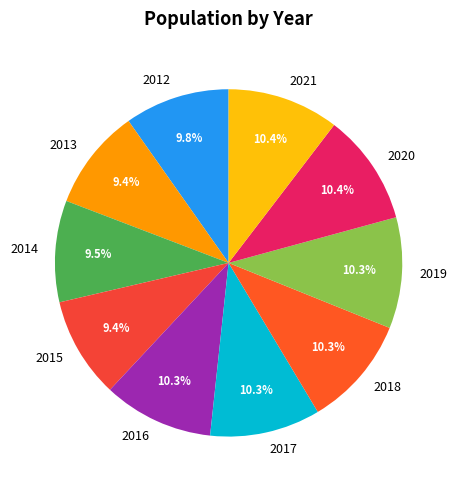

Does any single category account for the majority?

No